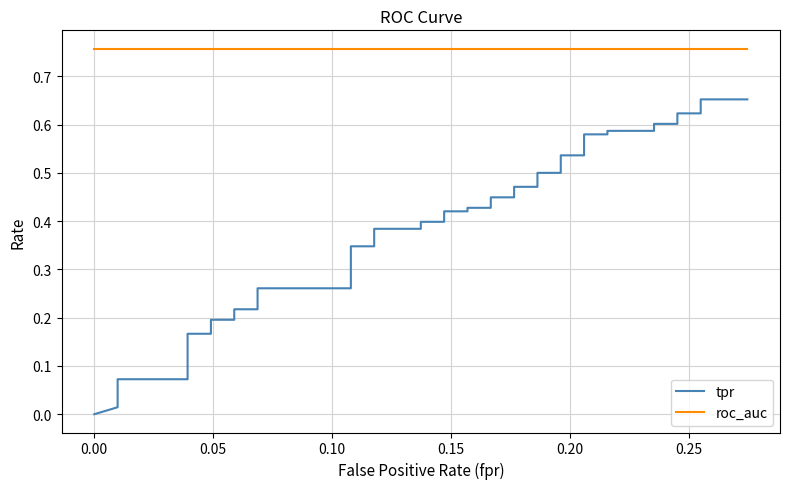

List the series in order of their peak value, lowest first.

tpr, roc_auc